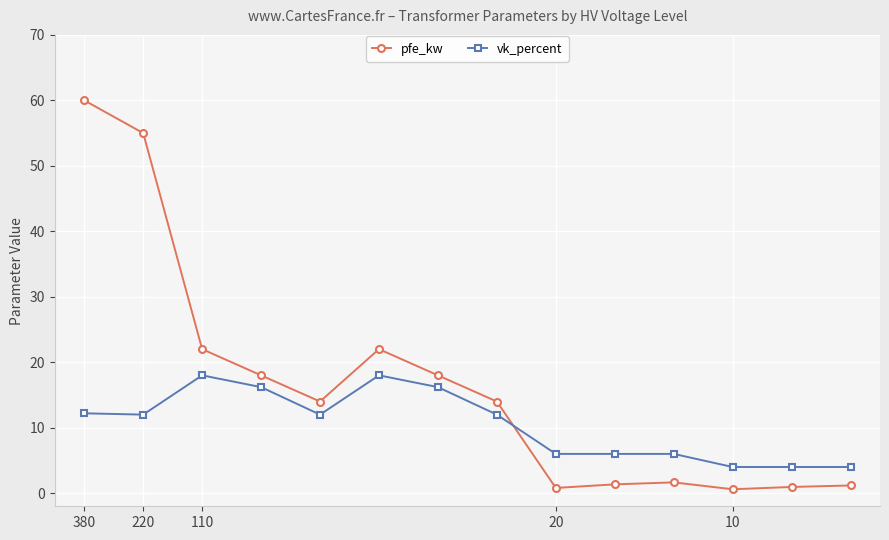

Does the chart have visible grid lines?

Yes